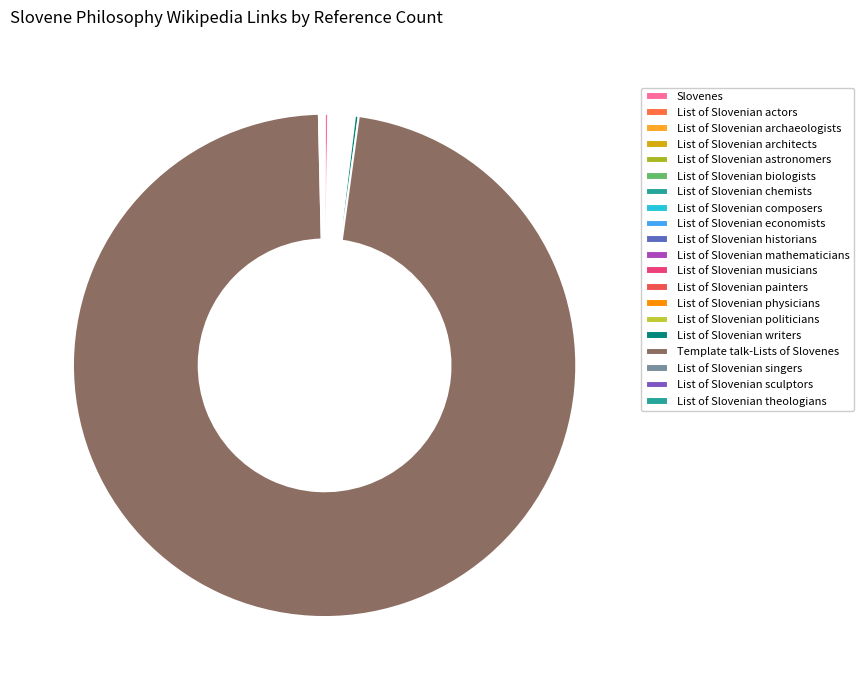

Do List of Slovenian politicians and List of Slovenian painters together represent more than half of the pie?

No